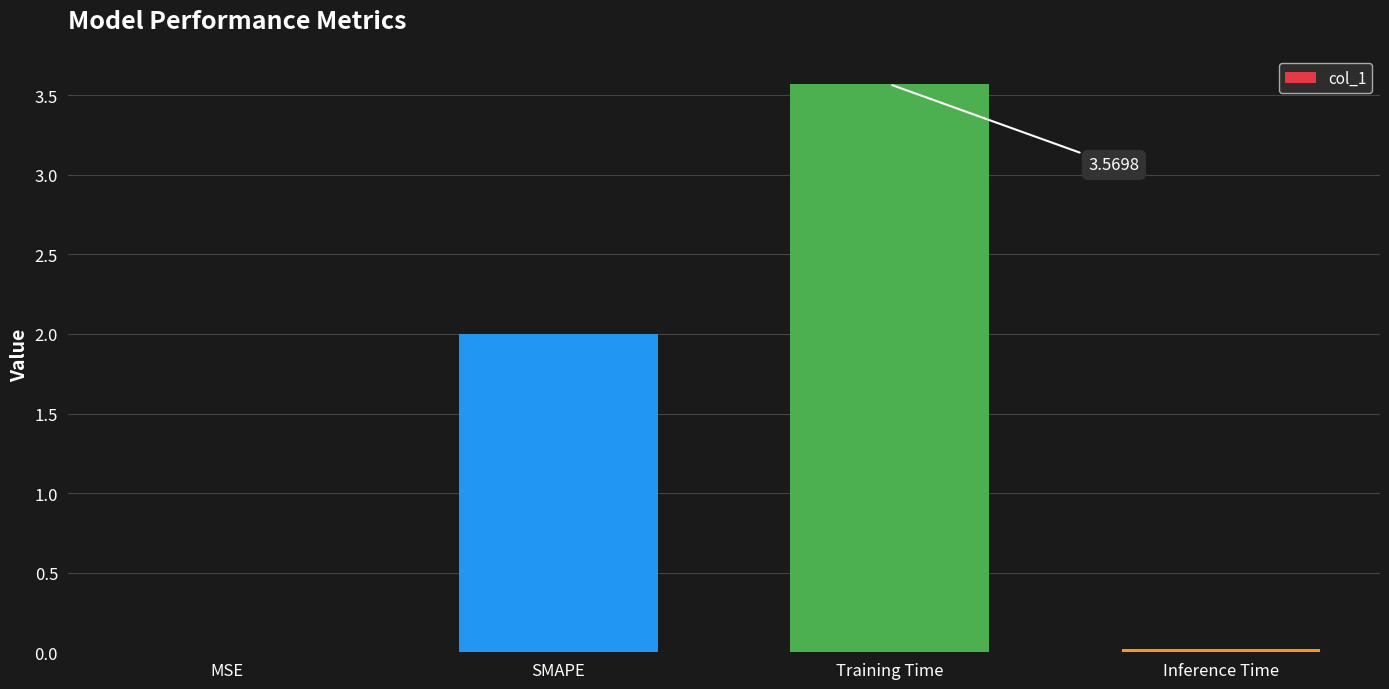

Which category has the highest value across all series?

Training Time